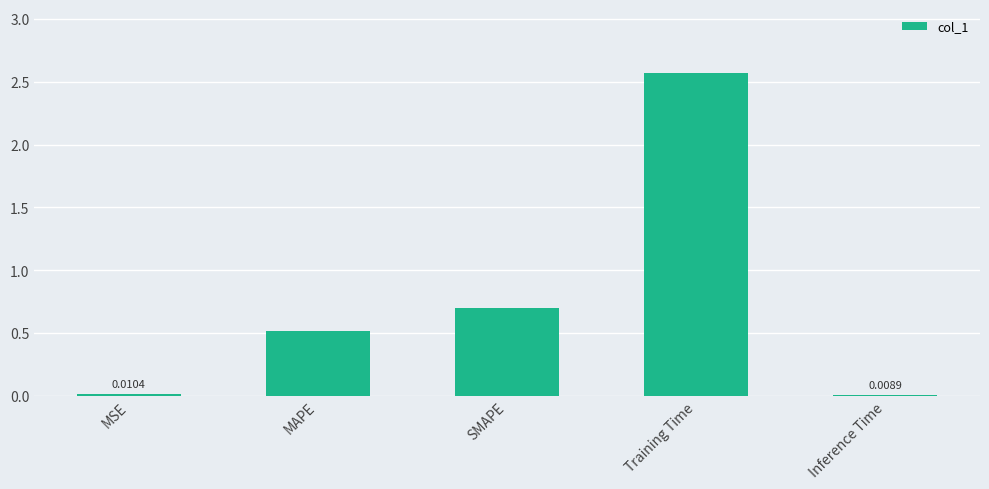

Which label corresponds to the largest value in the chart?

Training Time